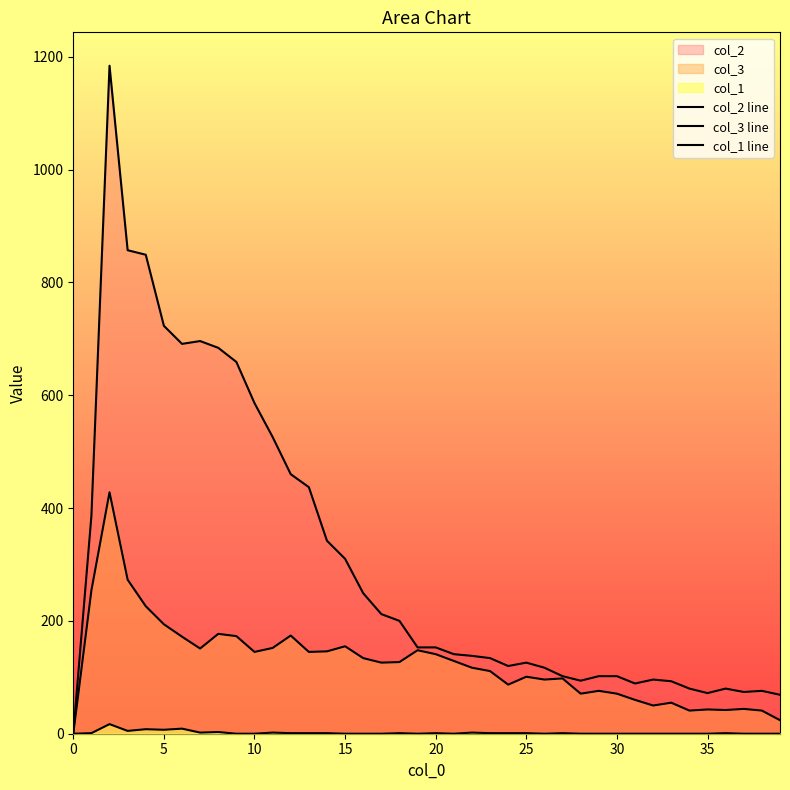

True or false: col_1 line and col_2 line intersect in this chart.

False